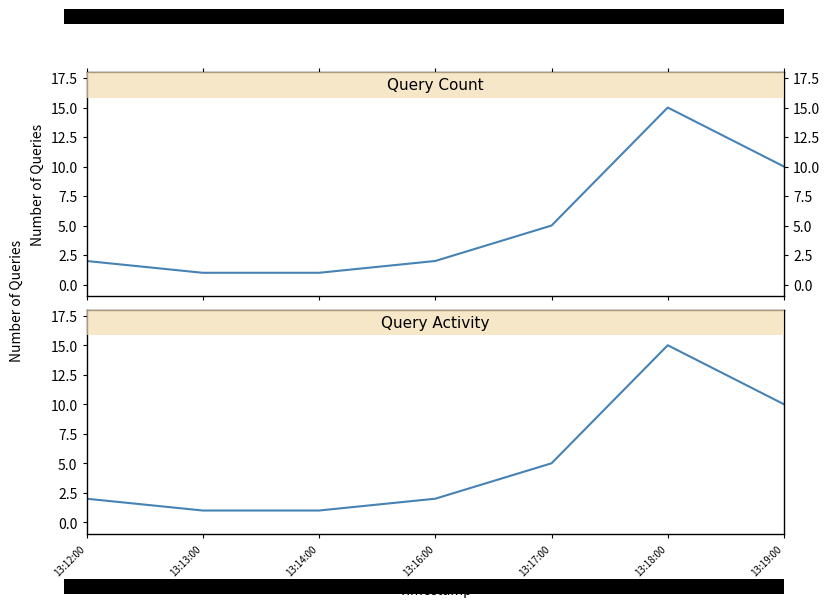

How many lines are shown in the chart?

1